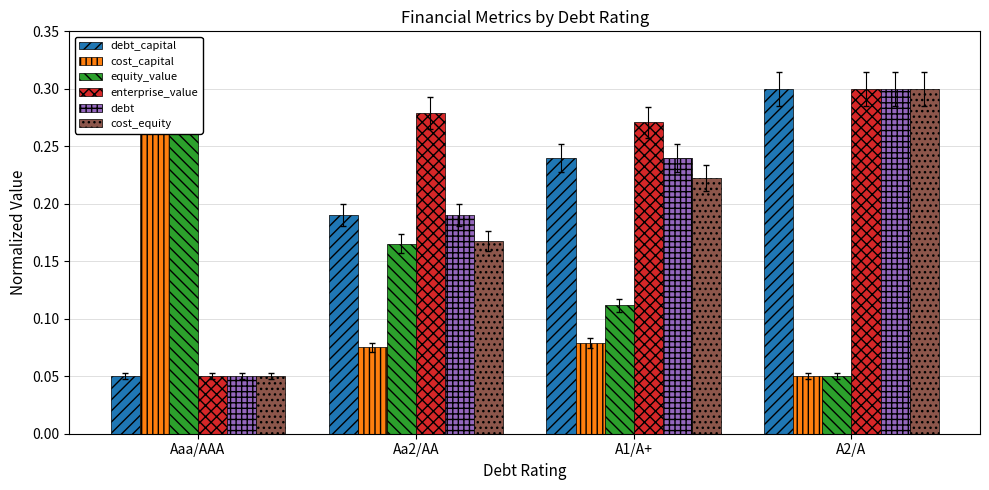

What are all the series names shown in the legend?

debt_capital, cost_capital, equity_value, enterprise_value, debt, cost_equity